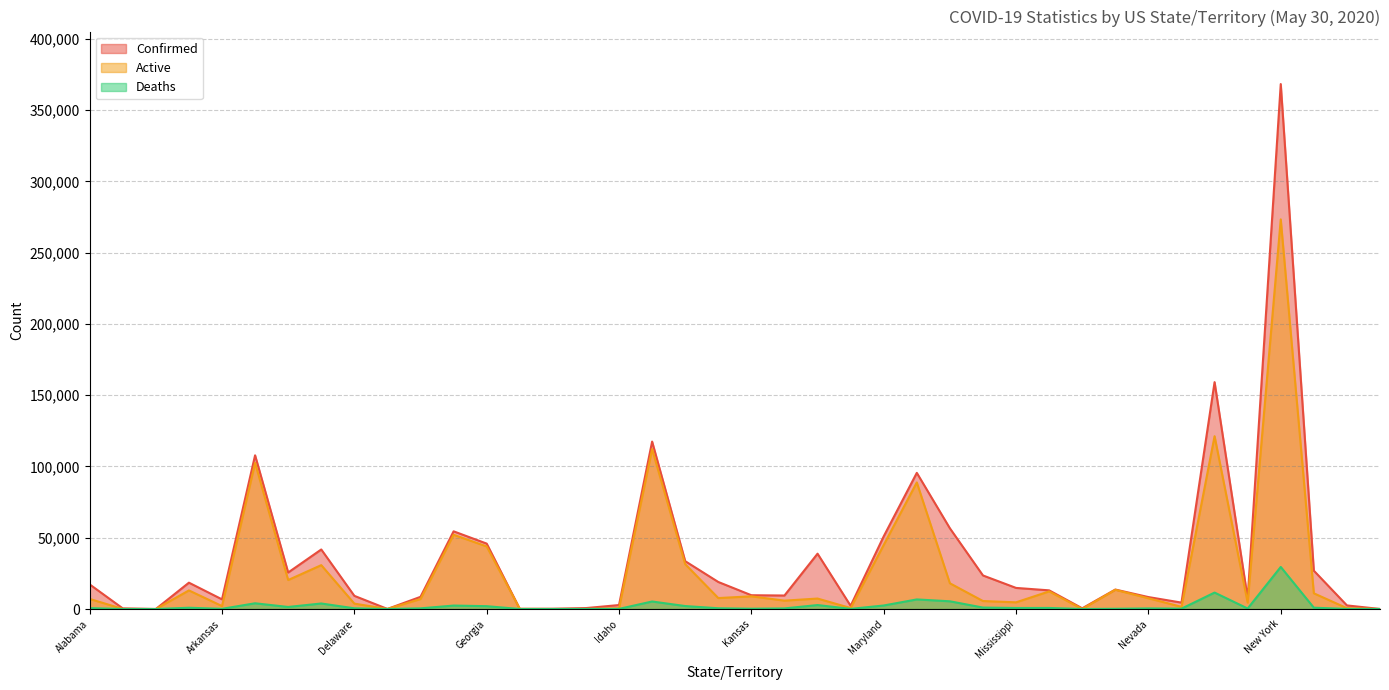

The Confirmed series shows 6341 at New Hampshire. True or false?

False